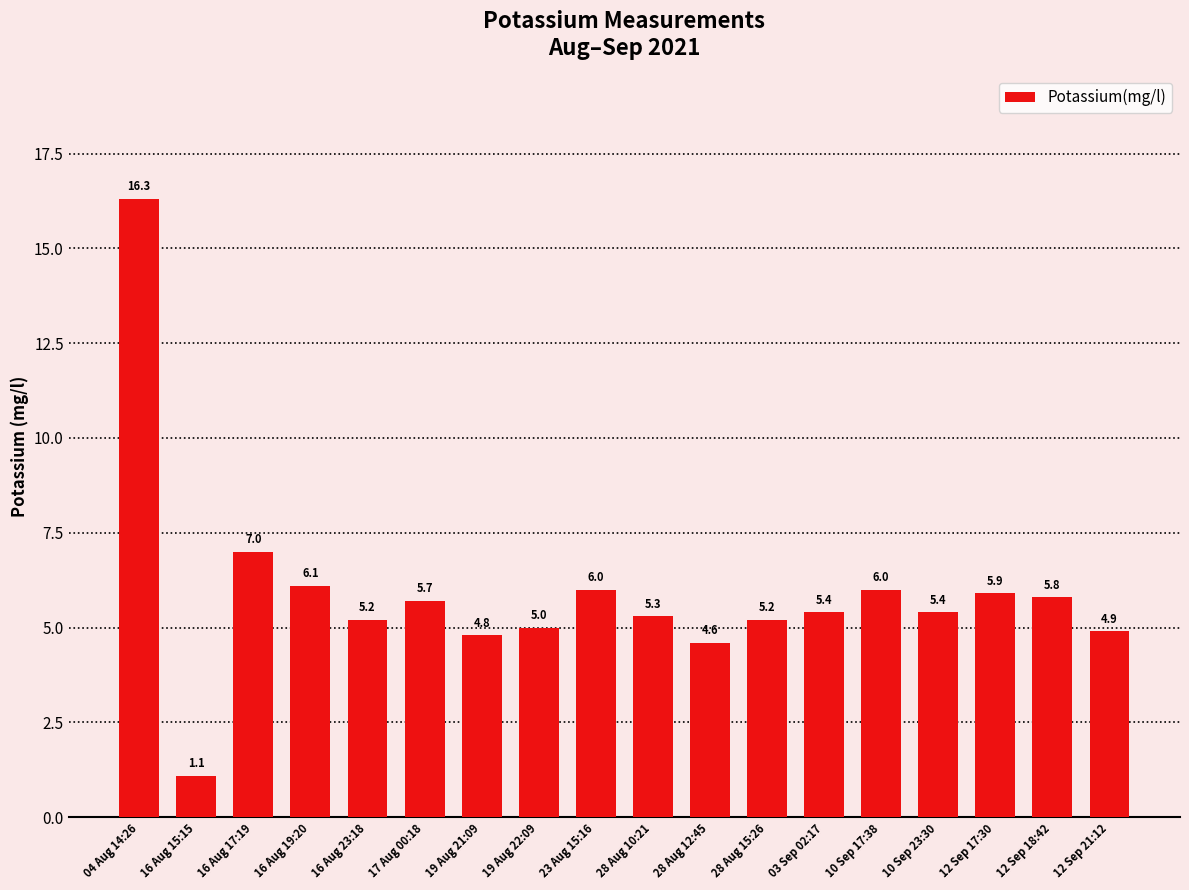

Is it true that the value at 28 Aug 15:26 is 5.2?

True